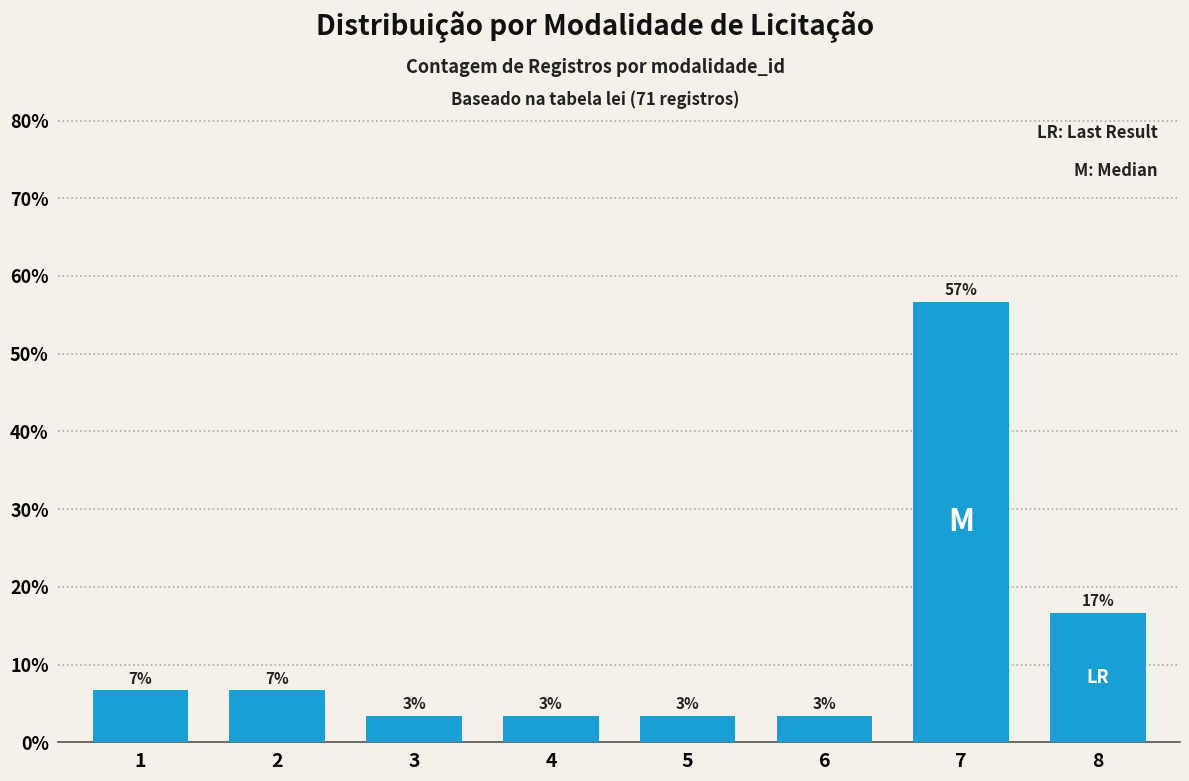

Does the chart contain any negative values?

No